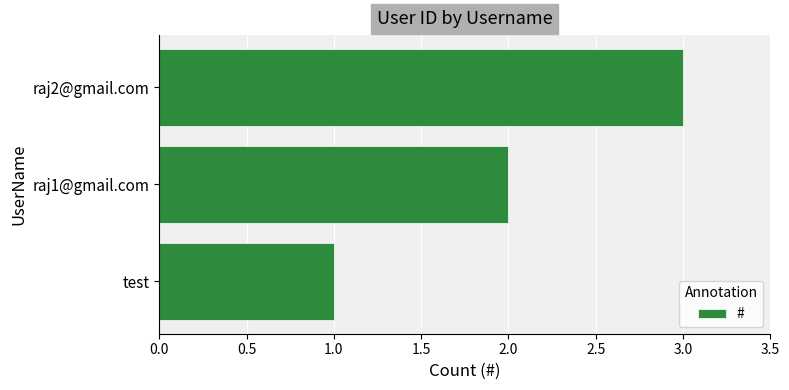

Which has a higher value, test or raj1@gmail.com?

raj1@gmail.com